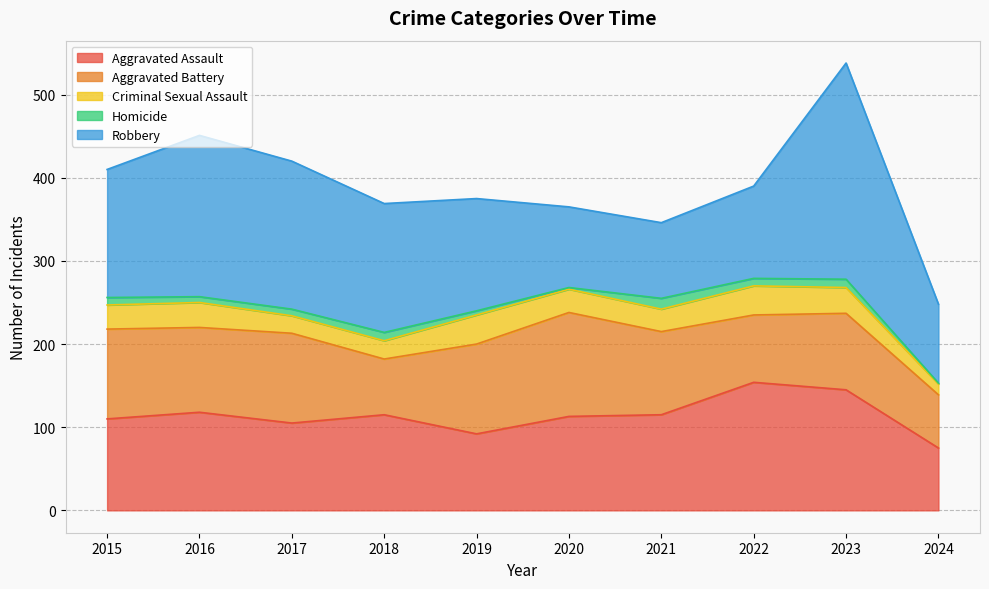

How many lines are shown in the chart?

5